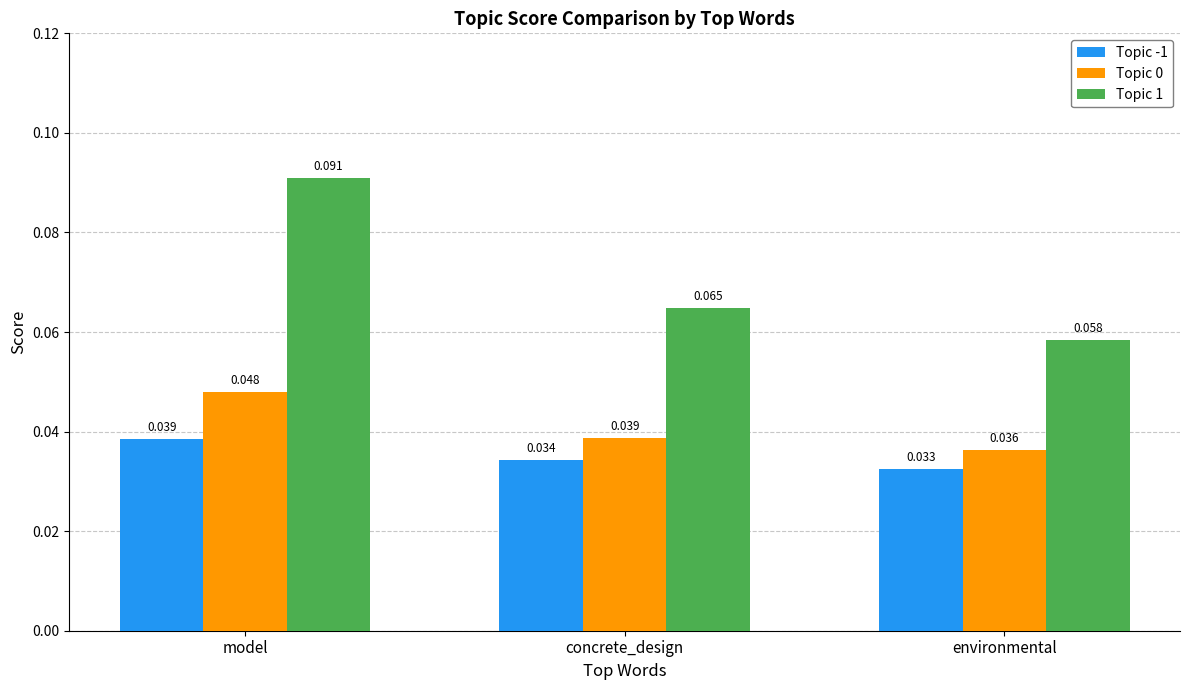

How many bars are there in each group?

3